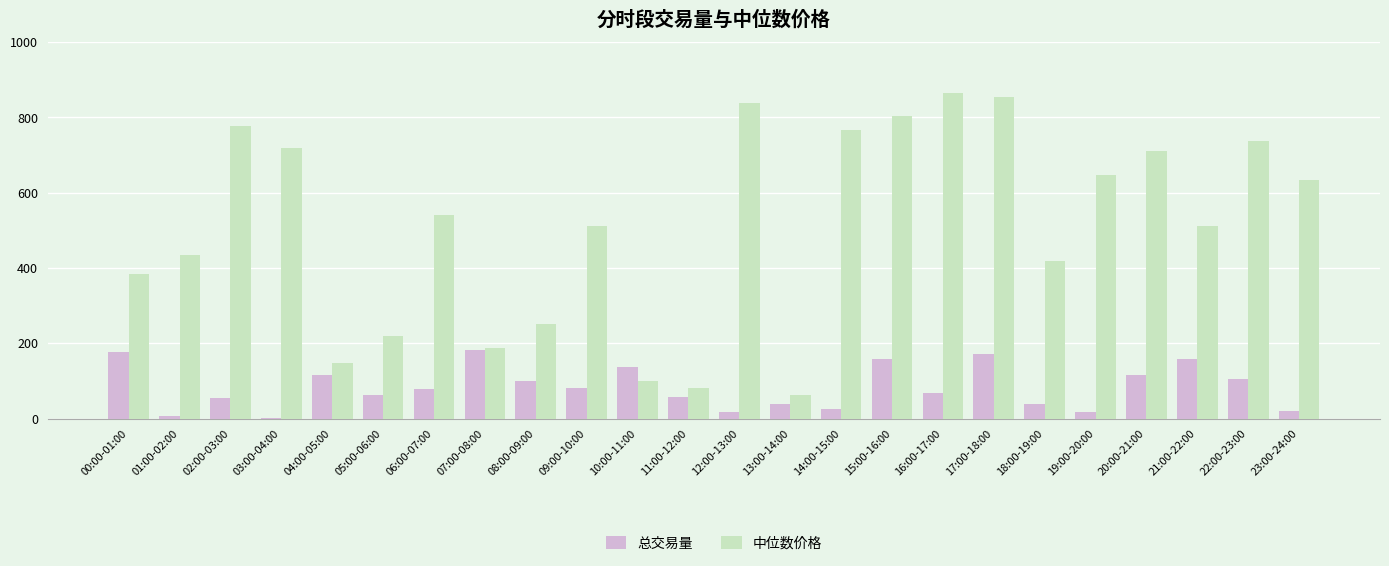

The 中位数价格 series shows 541.4 at 06:00-07:00. True or false?

True